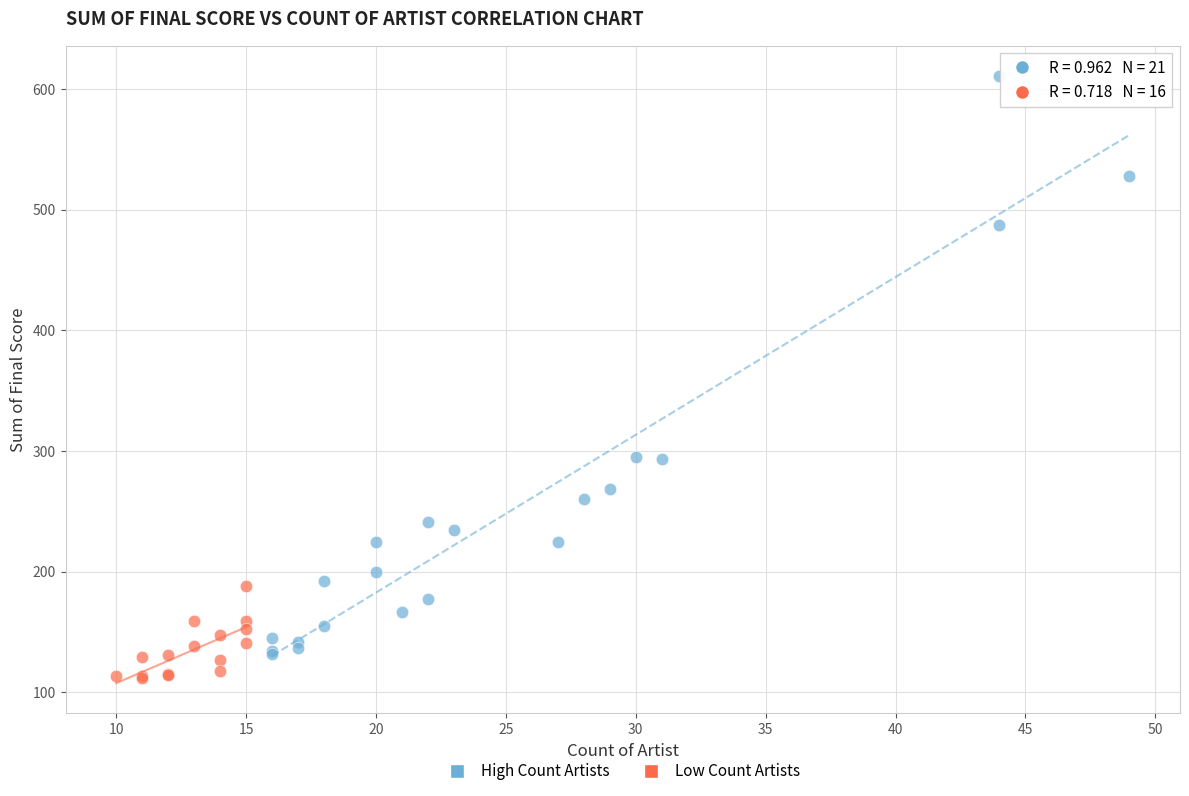

Which series reaches the minimum Y coordinate?

Low Count Artists